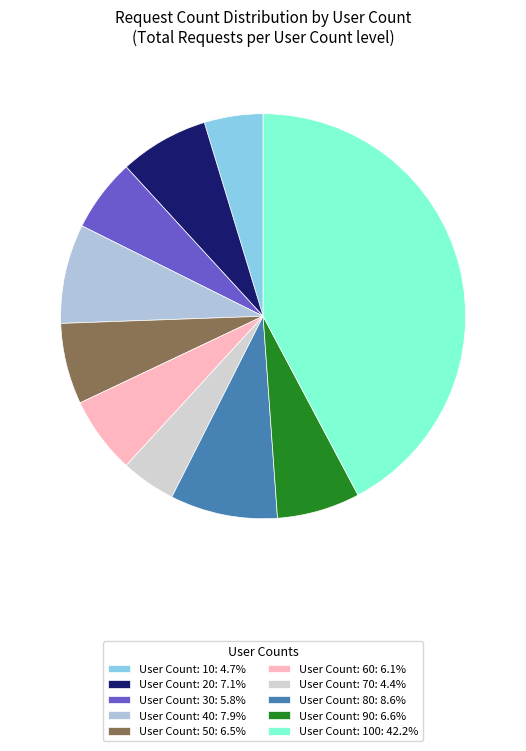

How many slices are in this pie chart?

10